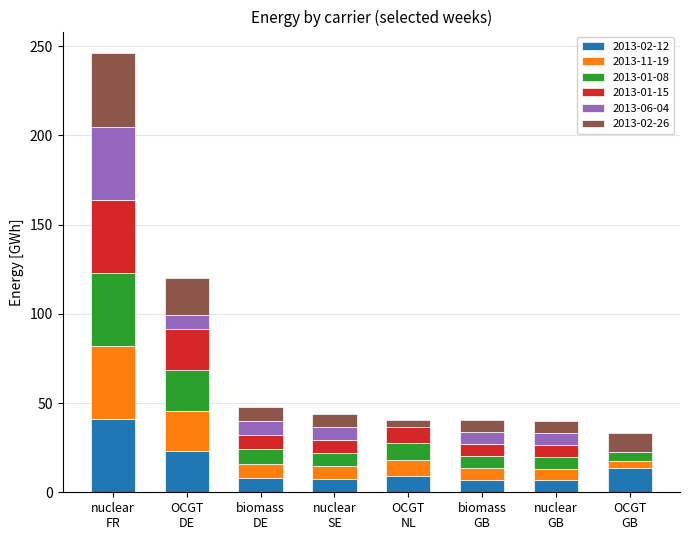

What is the maximum value for 2013-02-12?

41.0